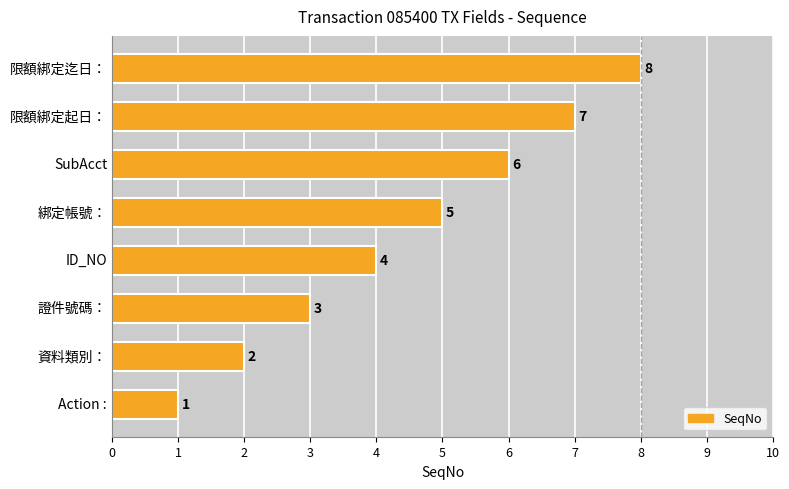

Where is the data nearest to the value 4?

ID_NO